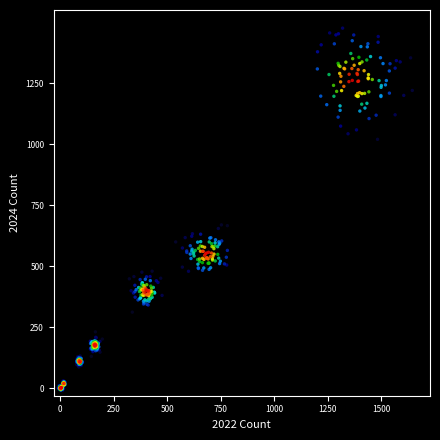

What is the range of Y values (max minus min)?

1483.8